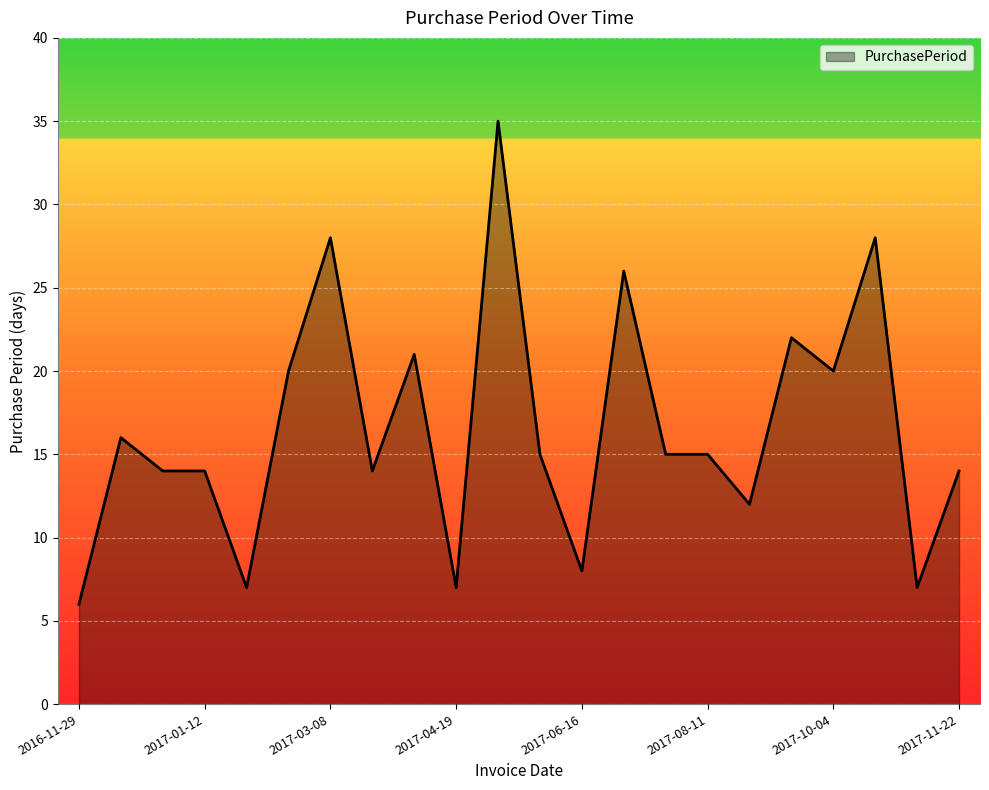

Does the chart display data point markers on the line(s)?

No